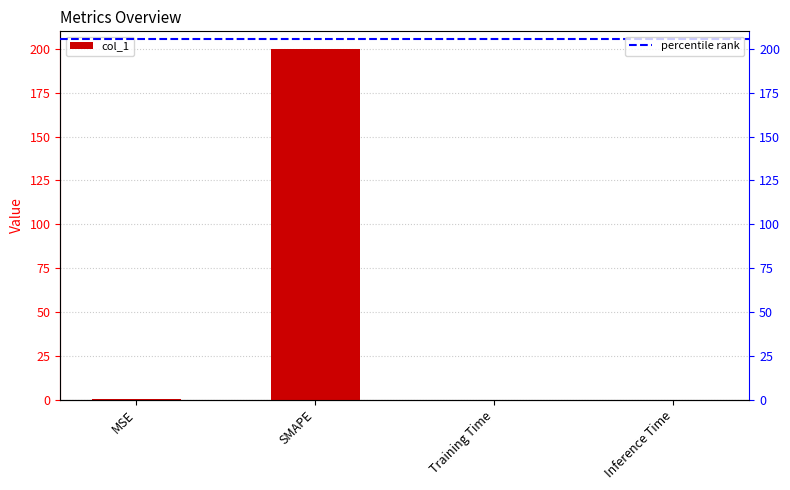

Rank the categories by value from lowest to highest.

Inference Time, Training Time, MSE, SMAPE